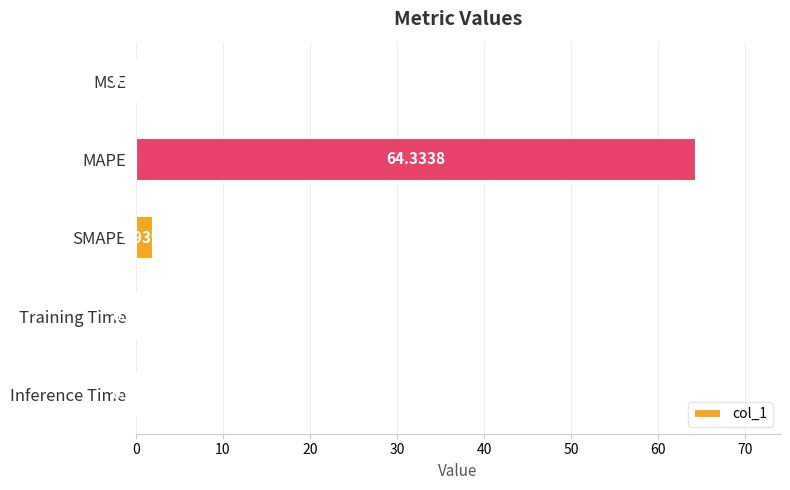

What is the sum of all values?

66.6